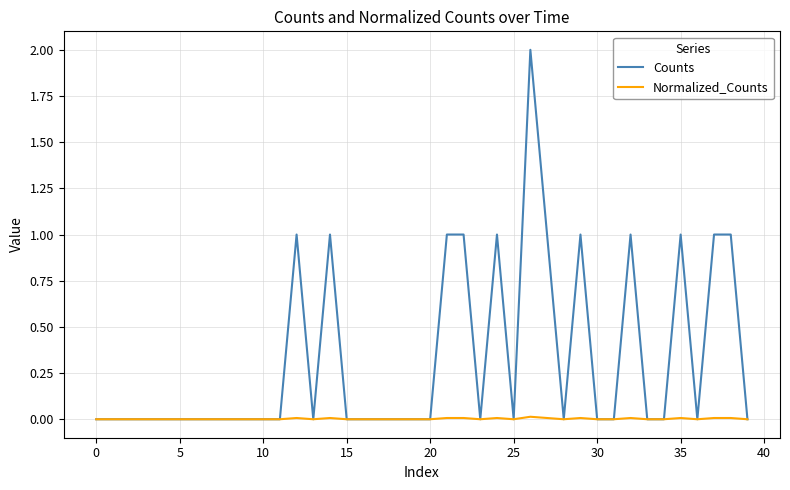

Rank the series by their average value, from highest to lowest.

Counts, Normalized_Counts